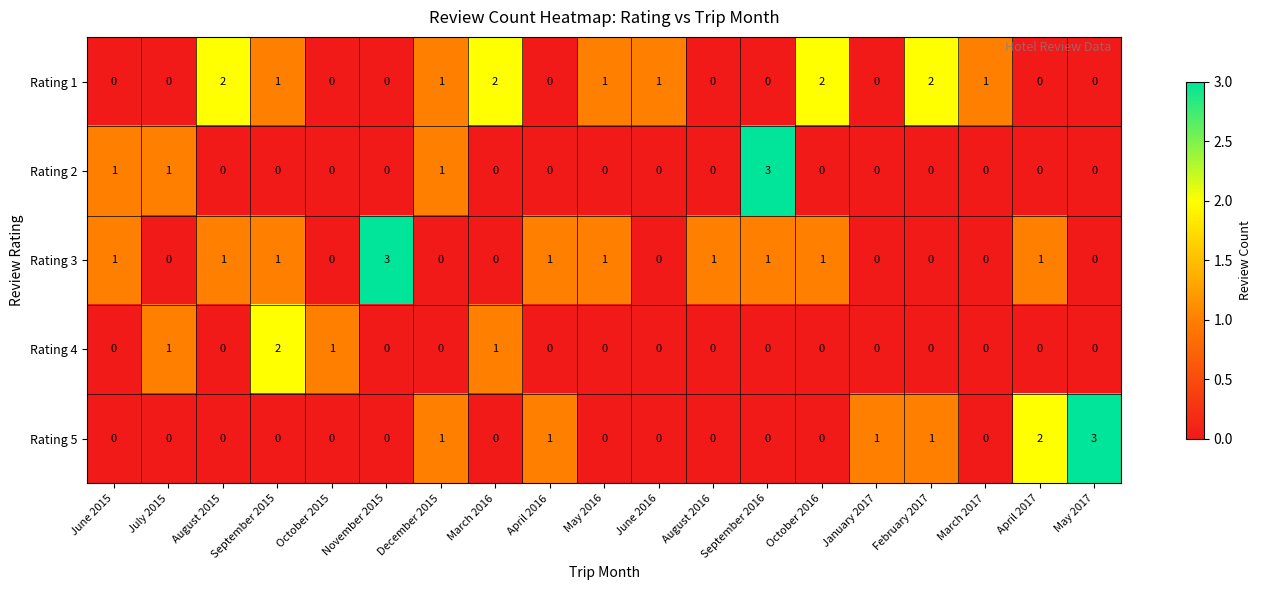

True or false: Rating 2 has a value of 0 at May 2017.

True